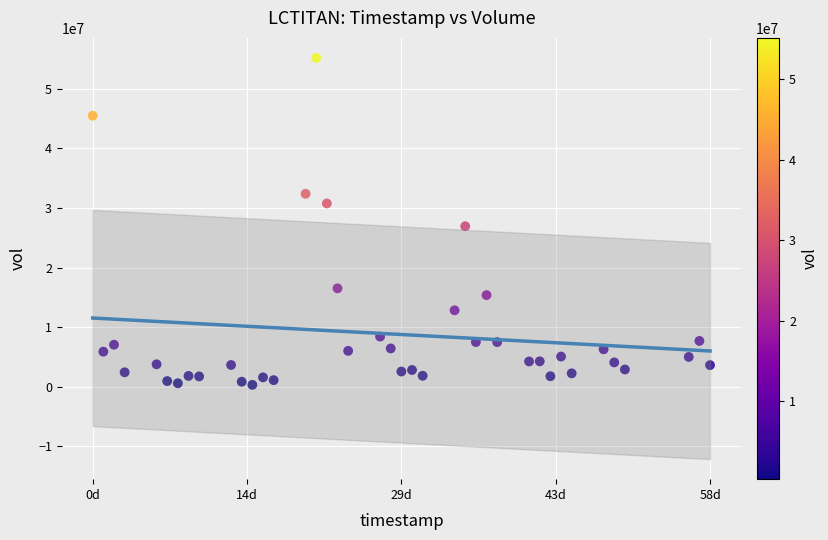

What Y value in the scatter plot is closest to 27743900?

26935800